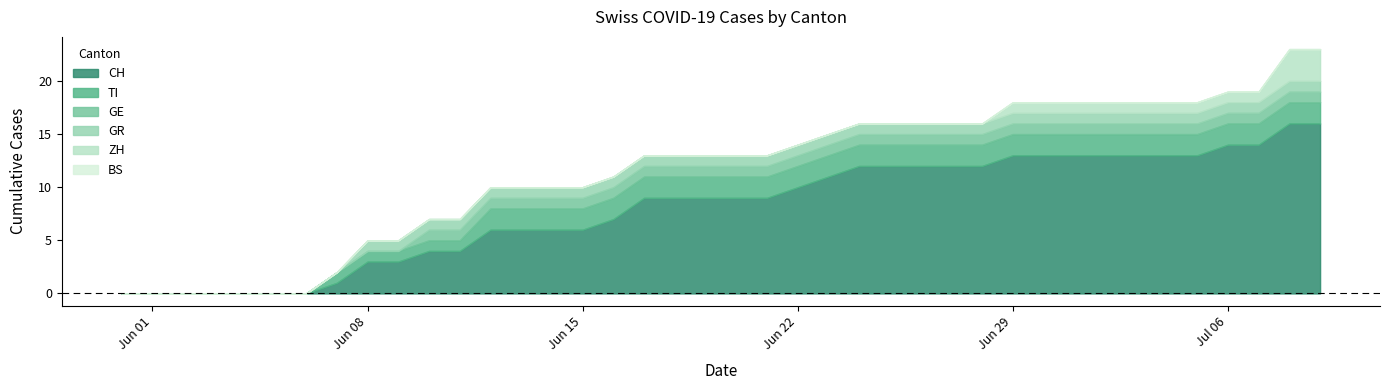

At 2020-07-06, list the series in order from smallest to largest.

BS, ZH, GR, GE, TI, CH